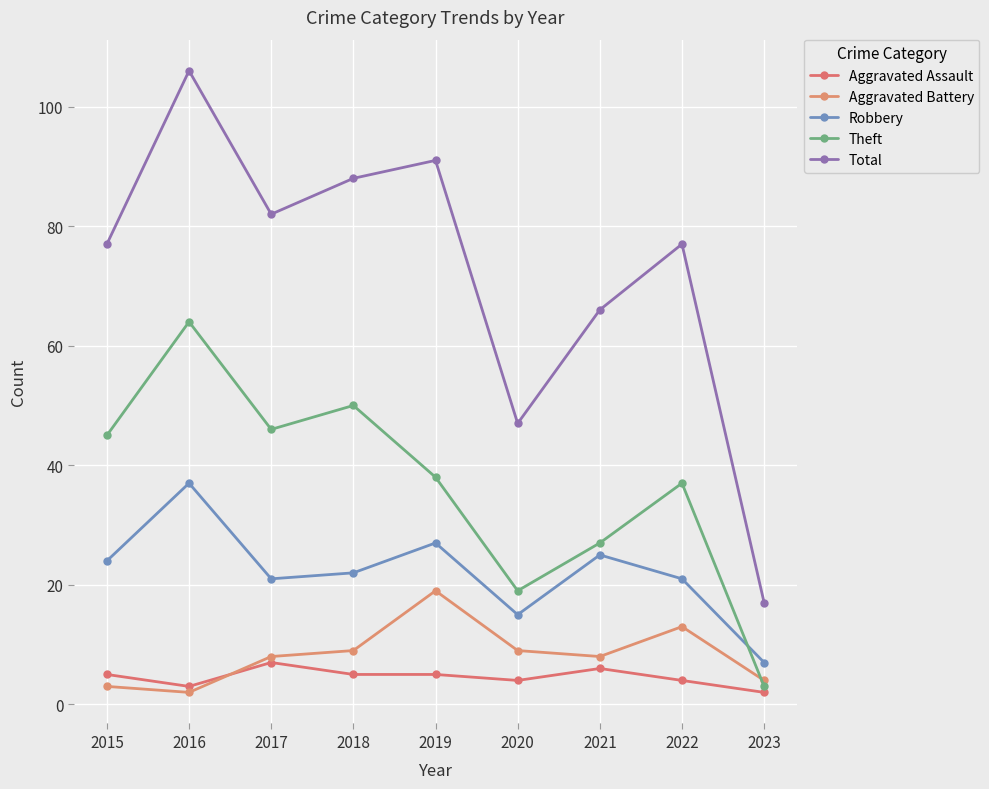

At which label is Theft closest to 33?

2022